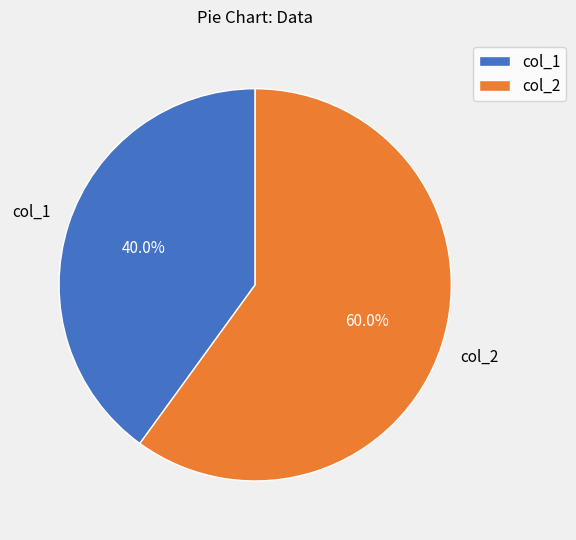

Rank the categories by value from lowest to highest.

col_1, col_2